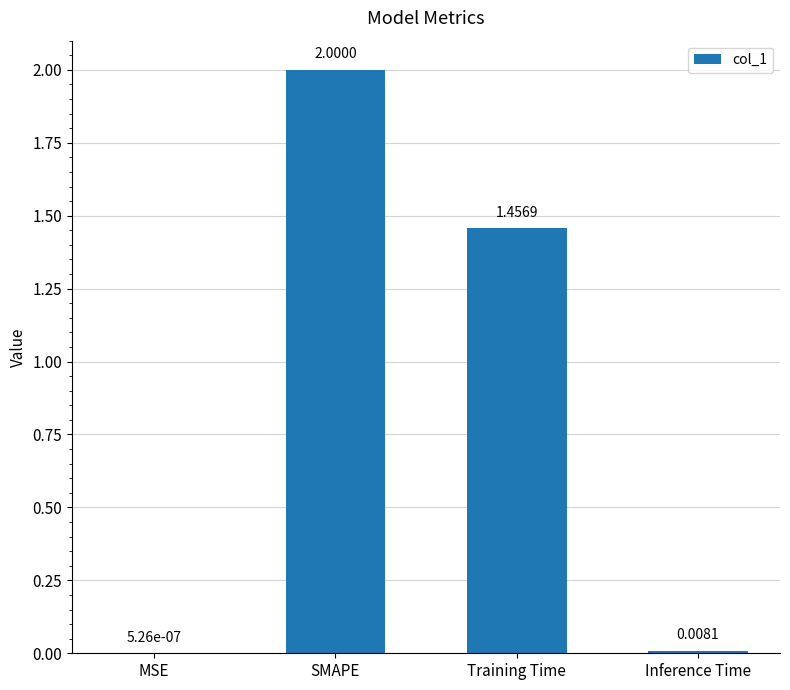

Where does the data first go above 1?

SMAPE